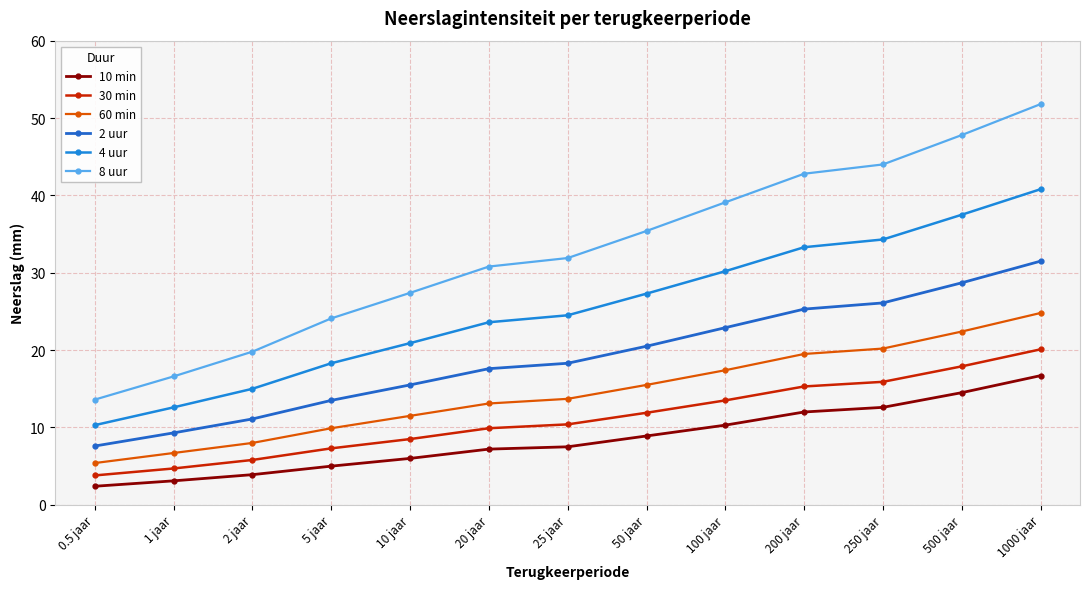

How many lines are shown in the chart?

6